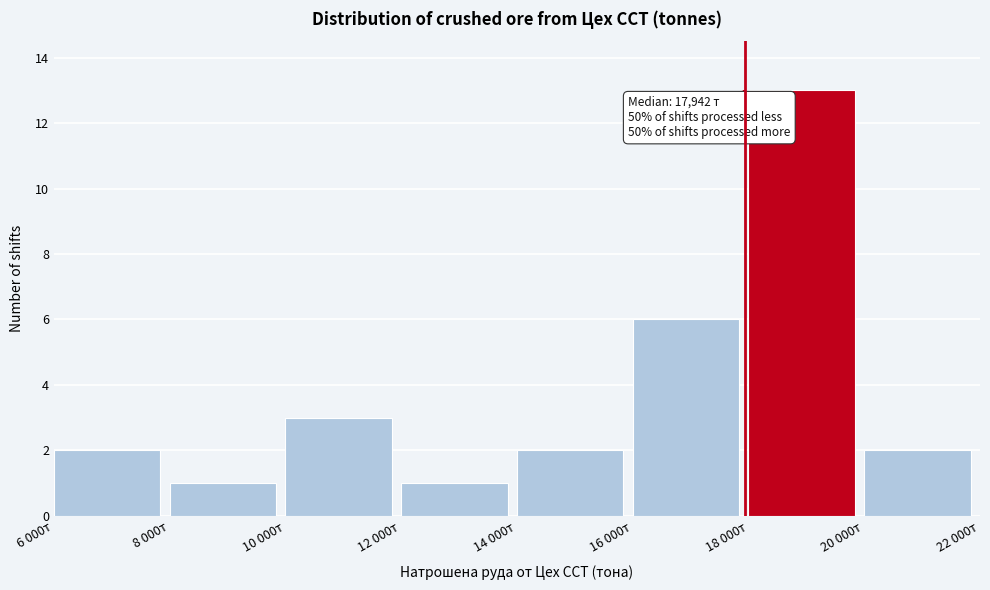

Reading left to right, transcribe all the data shown in this chart.

2	1	3	1	2	6	13	2